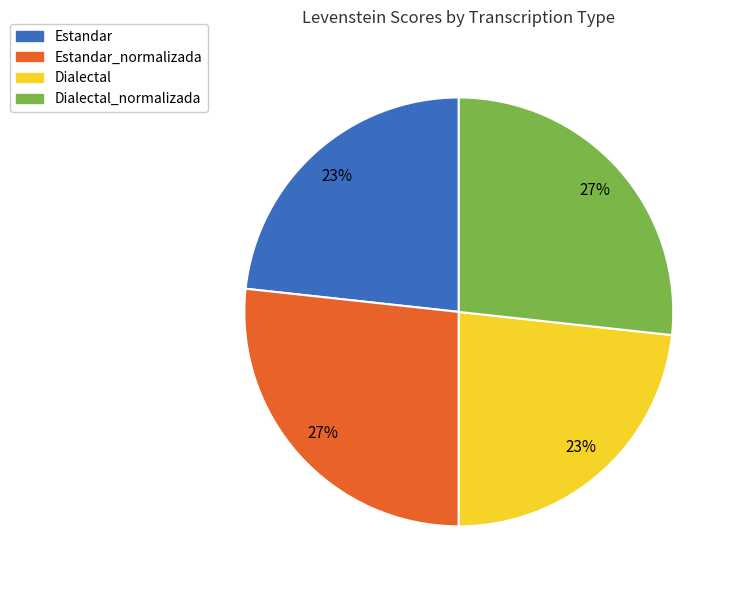

To the nearest percent, what portion does Dialectal represent?

23%